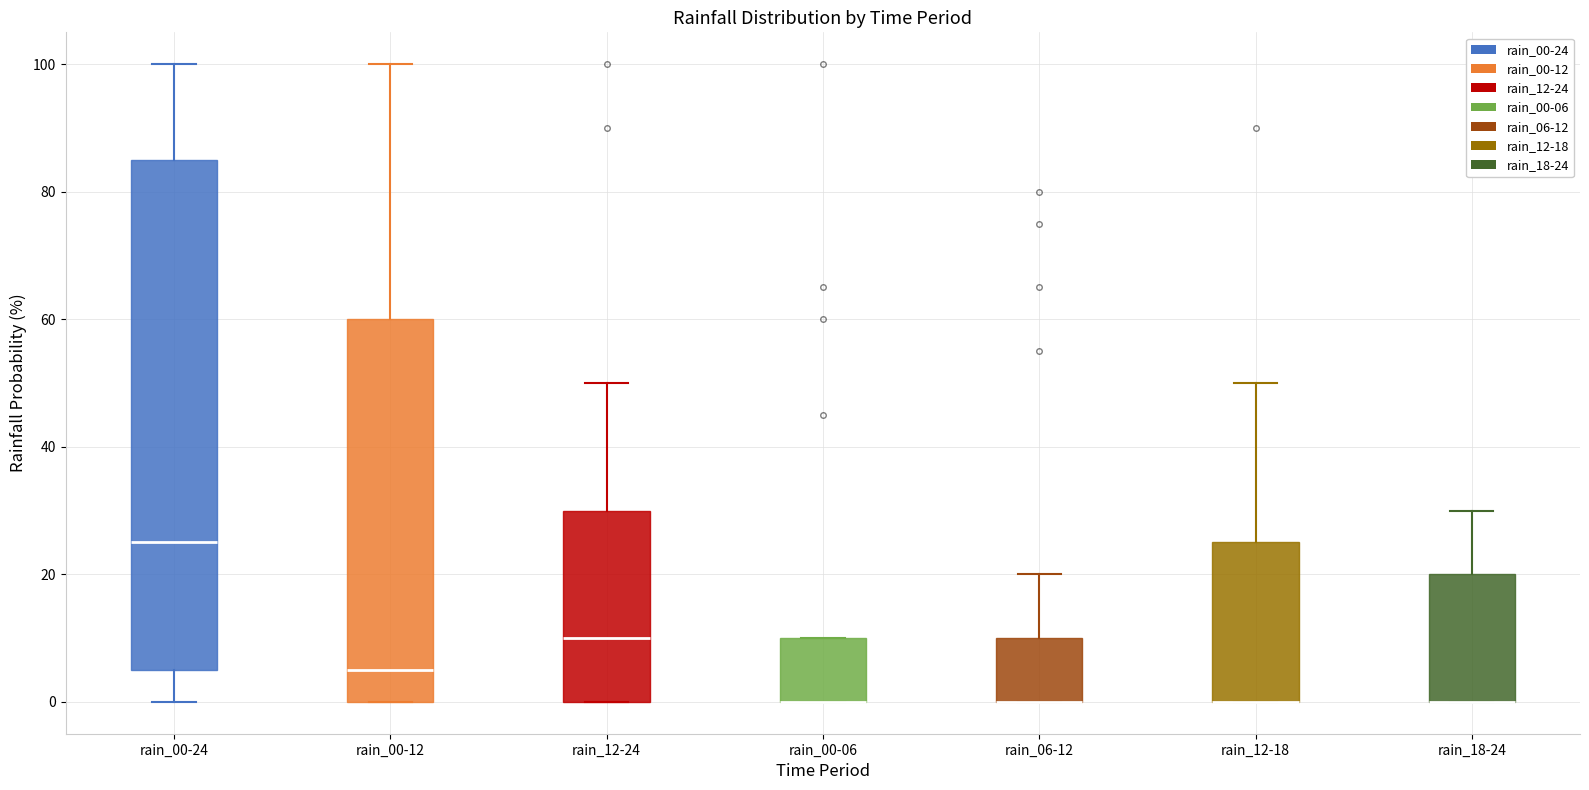

Reading left to right, read every box against the y-axis: the position of its median line, the range the box covers, and the ends of its whiskers. The values are not printed on the chart, so give them approximately, as read against the axis.

rain_00-24: median 26, box 6 to 86, whiskers 0 to 100
rain_00-12: median 6, box 0 to 60, whiskers 0 to 100
rain_12-24: median 10, box 0 to 30, whiskers 0 to 50
rain_00-06: median 0 (drawn on the box's lower edge), box 0 to 10, whiskers 0 to 10
rain_06-12: median 0 (drawn on the box's lower edge), box 0 to 10, whiskers 0 to 20
rain_12-18: median 0 (drawn on the box's lower edge), box 0 to 26, whiskers 0 to 50
rain_18-24: median 0 (drawn on the box's lower edge), box 0 to 20, whiskers 0 to 30